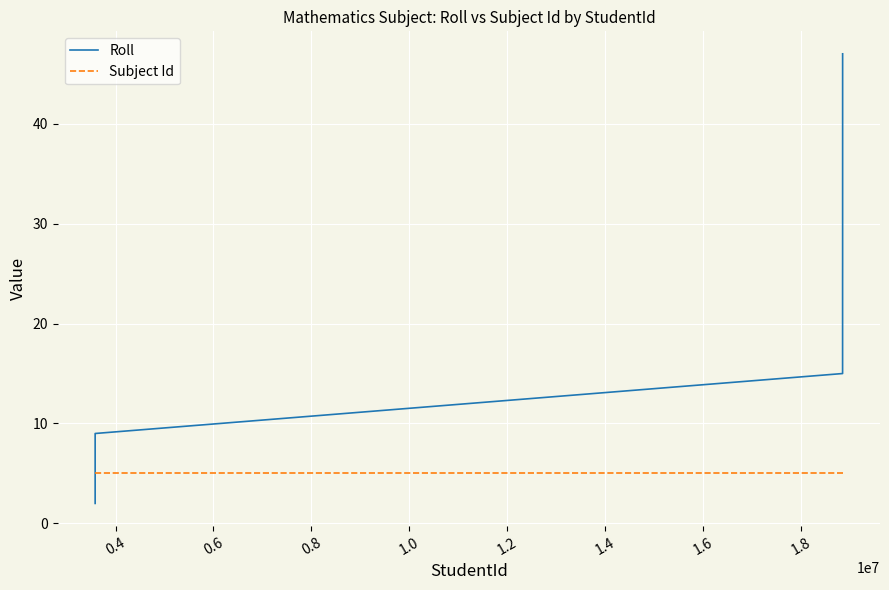

Which series has the widest spread of values?

Roll